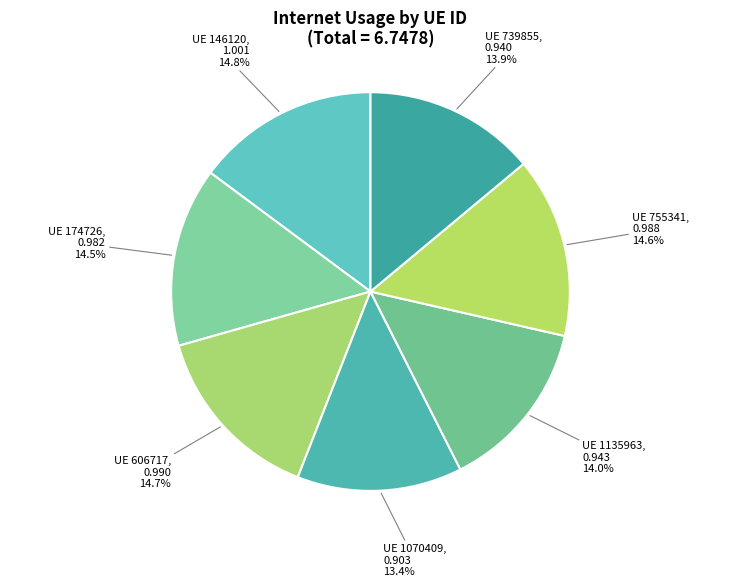

Is there a majority slice in this chart?

No